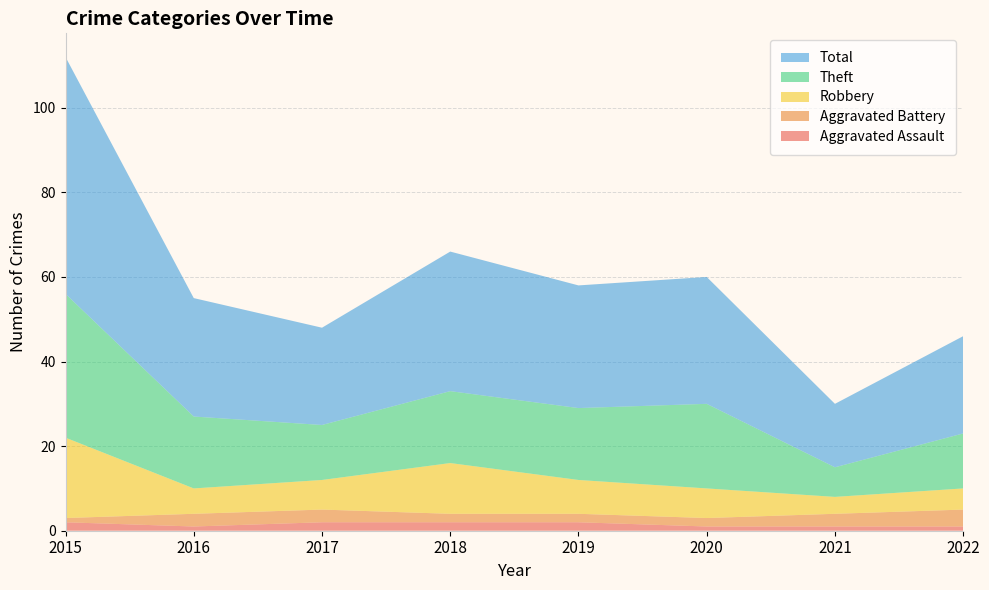

Reading left to right, extract all data points from this chart.

Aggravated Assault: 2015=2	2016=1	2017=2	2018=2	2019=2	2020=1	2021=1	2022=1
Aggravated Battery: 2015=1	2016=3	2017=3	2018=2	2019=2	2020=2	2021=3	2022=4
Robbery: 2015=19	2016=6	2017=7	2018=12	2019=8	2020=7	2021=4	2022=5
Theft: 2015=34	2016=17	2017=13	2018=17	2019=17	2020=20	2021=7	2022=13
Total: 2015=56	2016=28	2017=23	2018=33	2019=29	2020=30	2021=15	2022=23